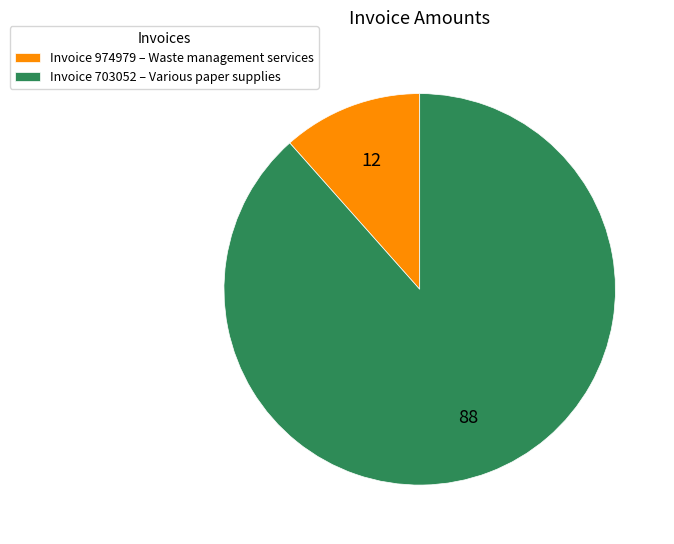

True or false: Invoice 703052 – Various paper supplies accounts for 88% of the total.

True